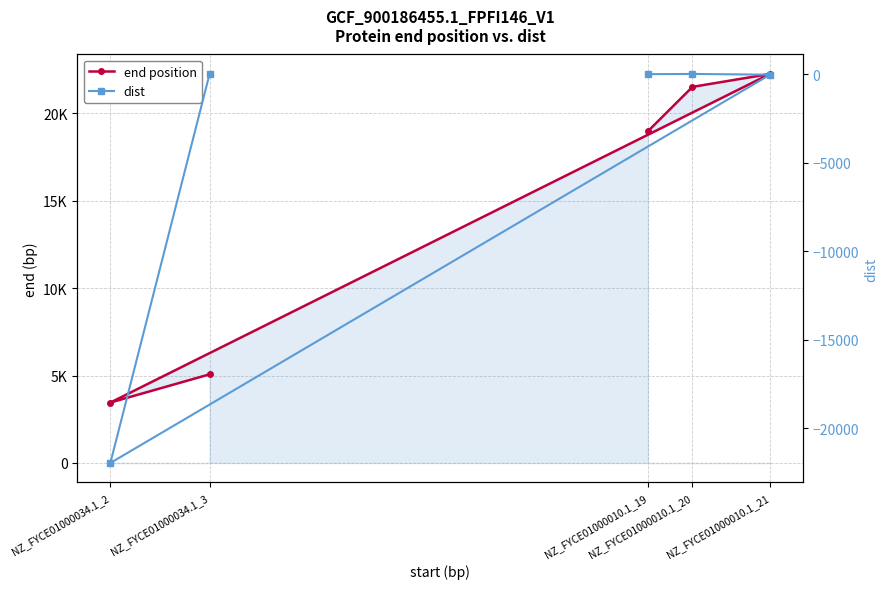

The value of dist at NZ_FYCE01000010.1_19 is 0. True or false?

True